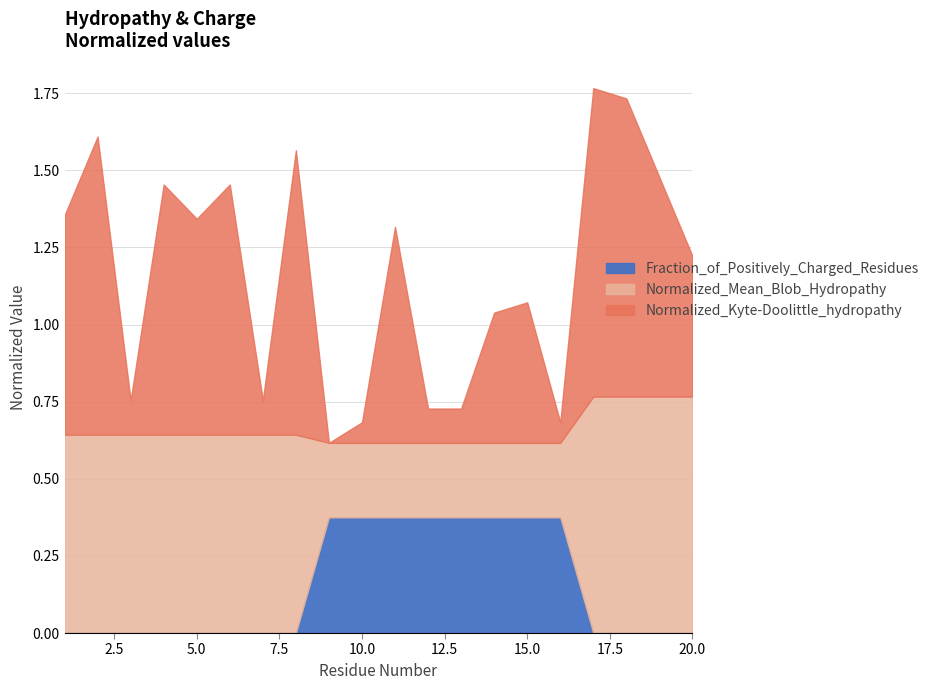

At which category is the sum across all series the highest?

17